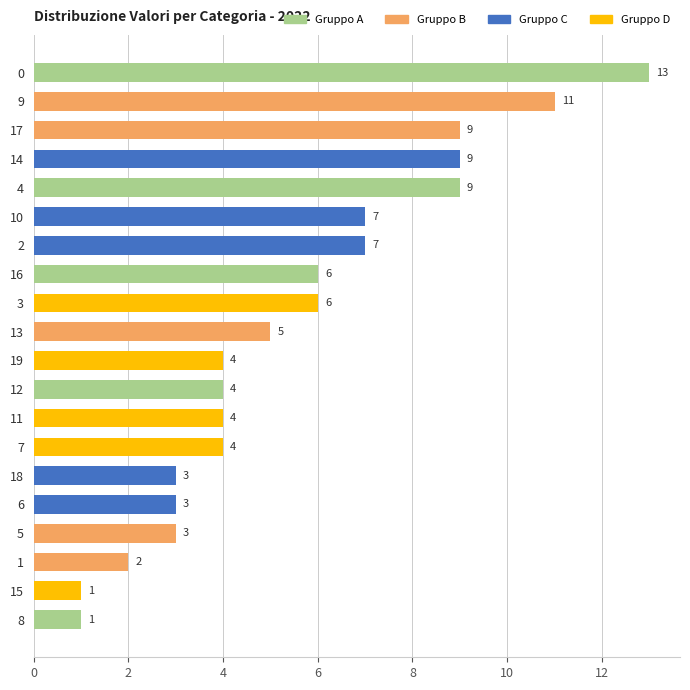

Which category has the highest value across all series?

0